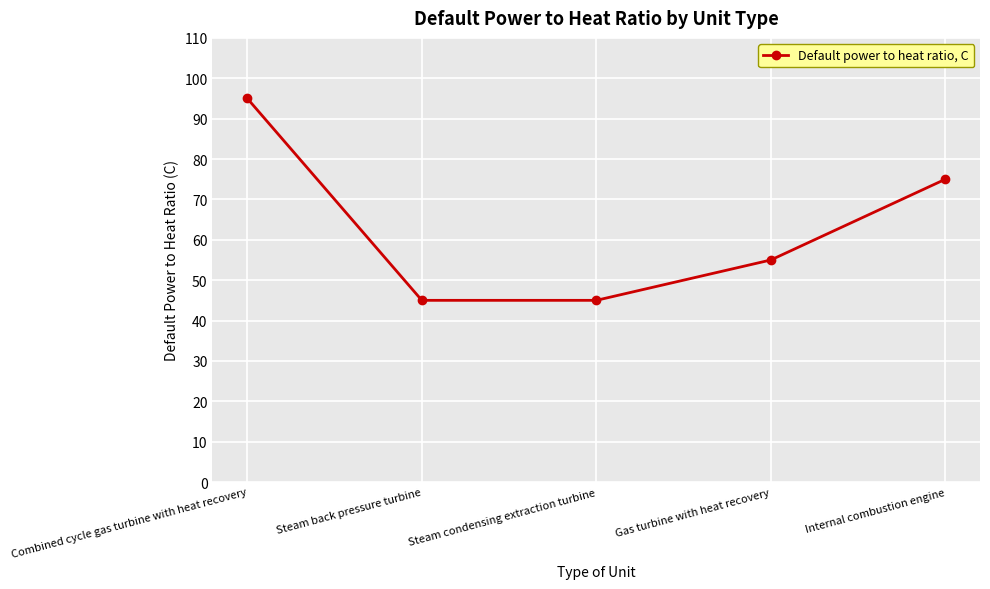

What position from the left is Internal combustion engine?

5